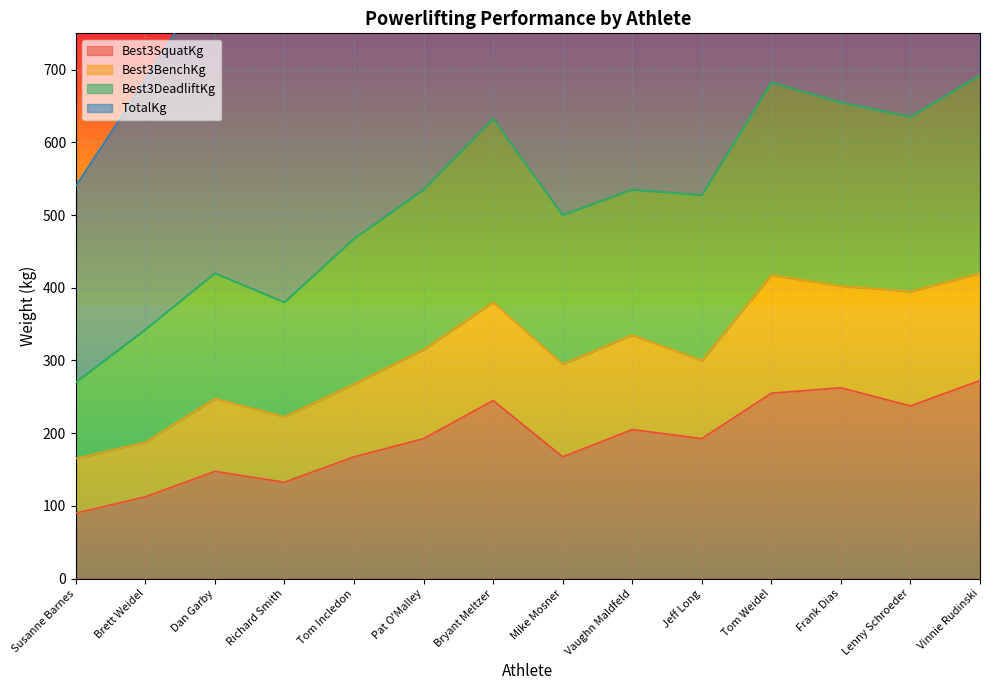

What is the highest value of the Best3SquatKg series?

272.5